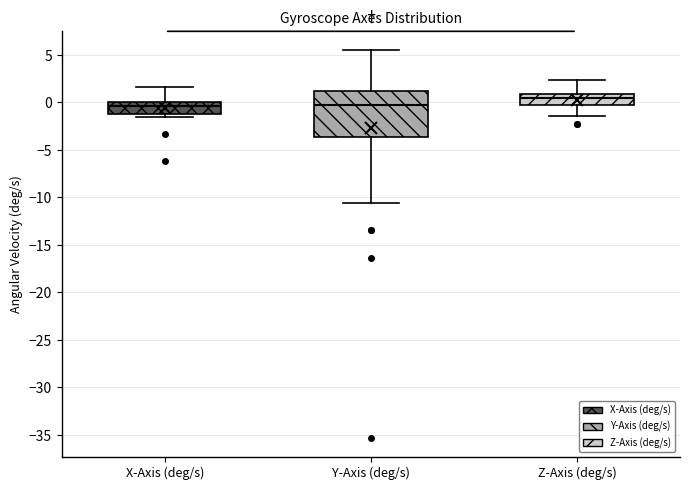

Which box is the tallest, from its lower edge to its upper edge?

Y-Axis (deg/s)